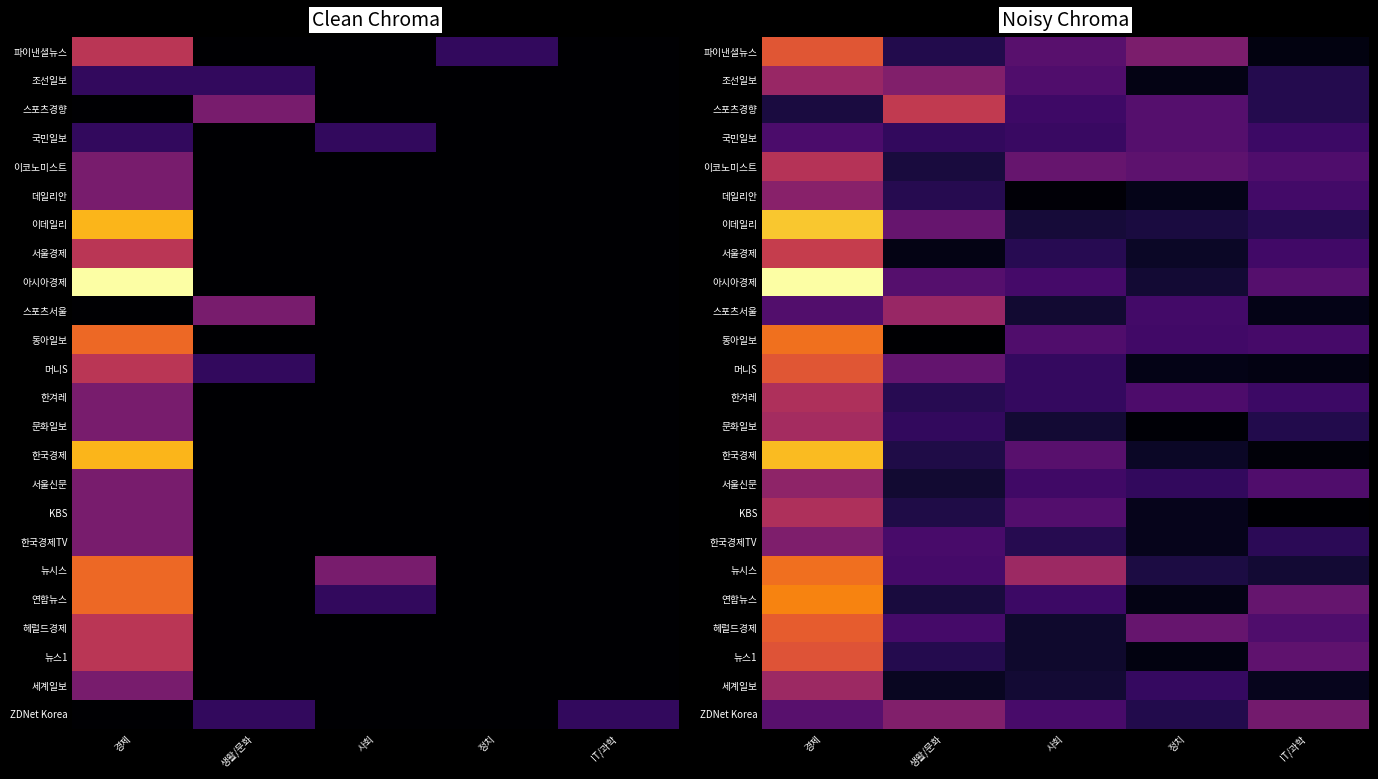

Is it true that 머니S equals 0.0 at IT/과학?

True